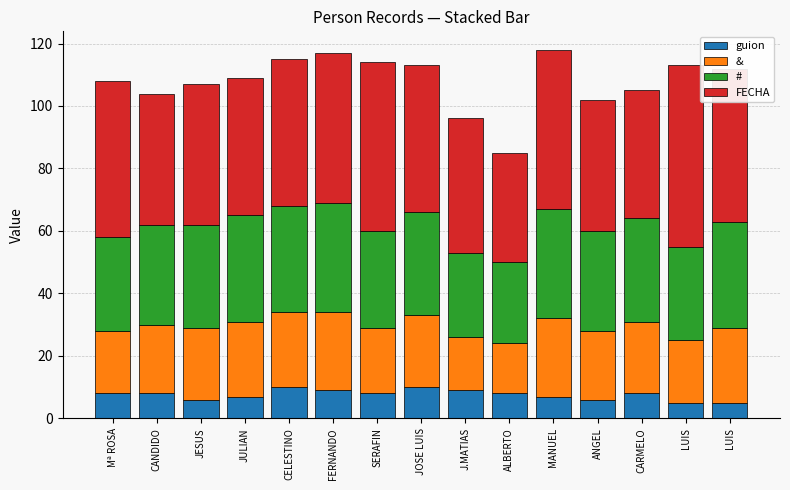

What are all the series names shown in the legend?

guion, &, #, FECHA